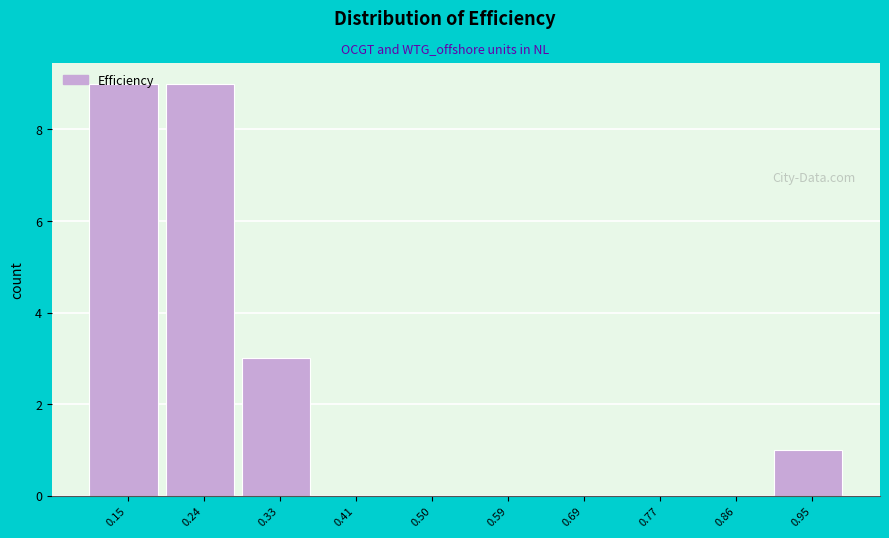

Reading left to right, list every bar in this chart as the range it spans on the x-axis followed by its height. The values are not printed on the chart, so give them approximately, as read against the axis.

0.10 to 0.19: 9
0.19 to 0.28: 9
0.28 to 0.37: 3
0.37 to 0.46: 0
0.46 to 0.55: 0
0.55 to 0.64: 0
0.64 to 0.73: 0
0.73 to 0.82: 0
0.82 to 0.91: 0
0.91 to 1.00: 1